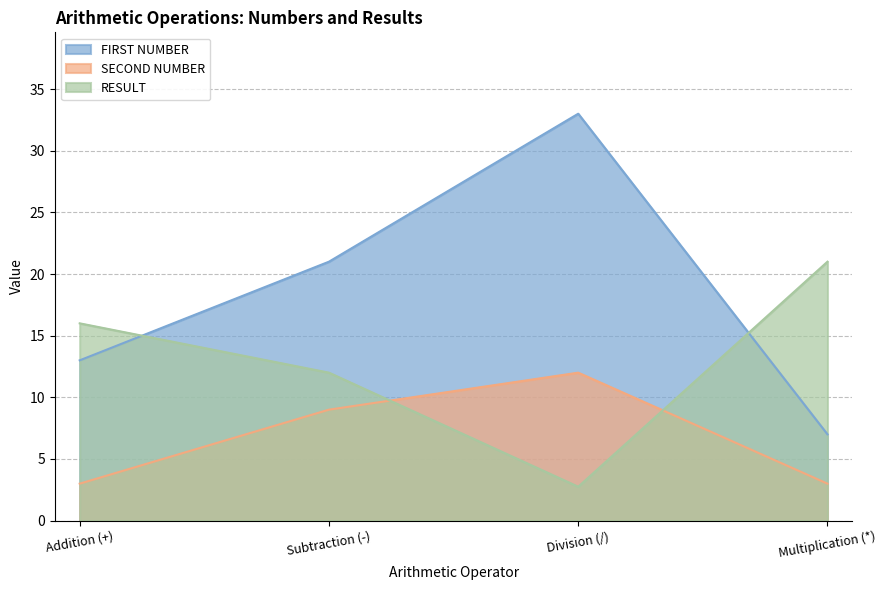

What is the maximum value shown in the chart?

33.0